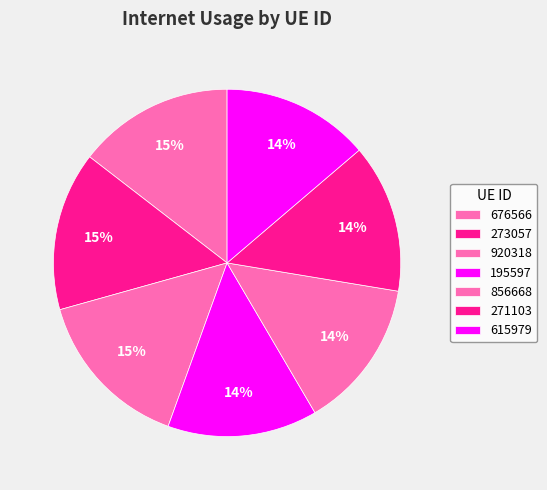

Is it true that 195597 is 14% of the pie?

True